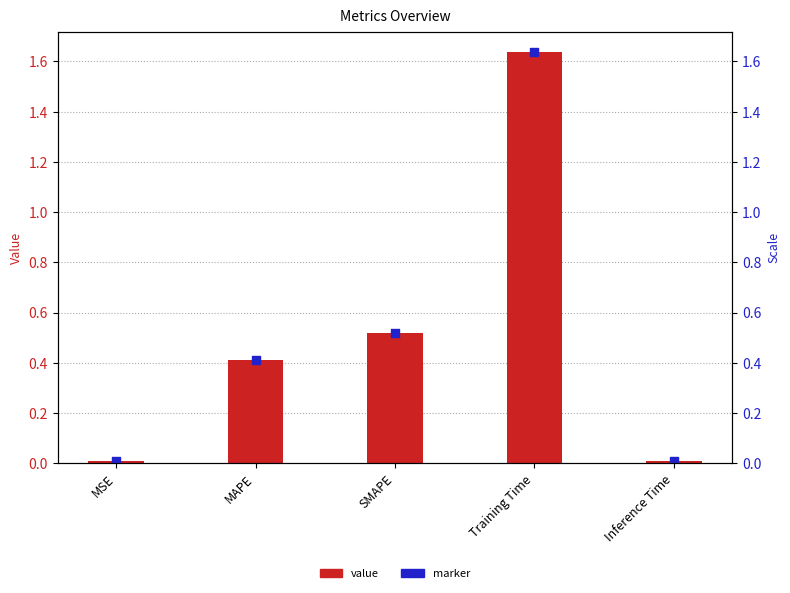

At which category is the sum across all series the highest?

Training Time